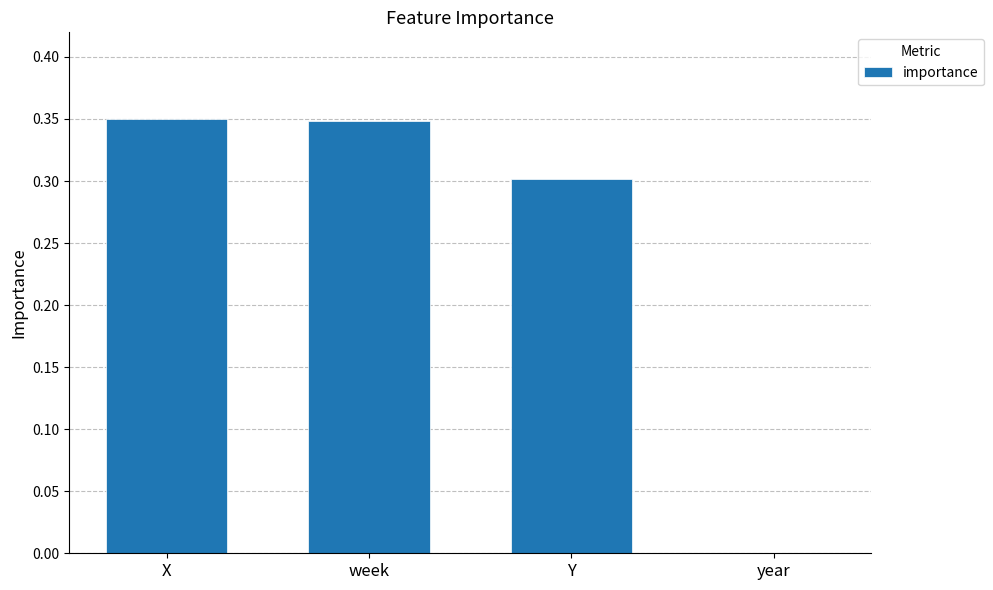

What is the change in value from week to year?

-0.3